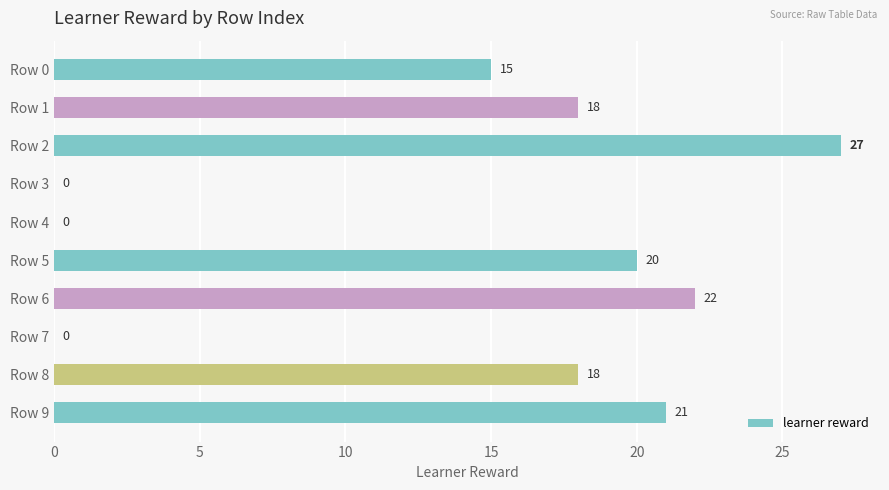

Which label corresponds to the largest value in the chart?

Row 2